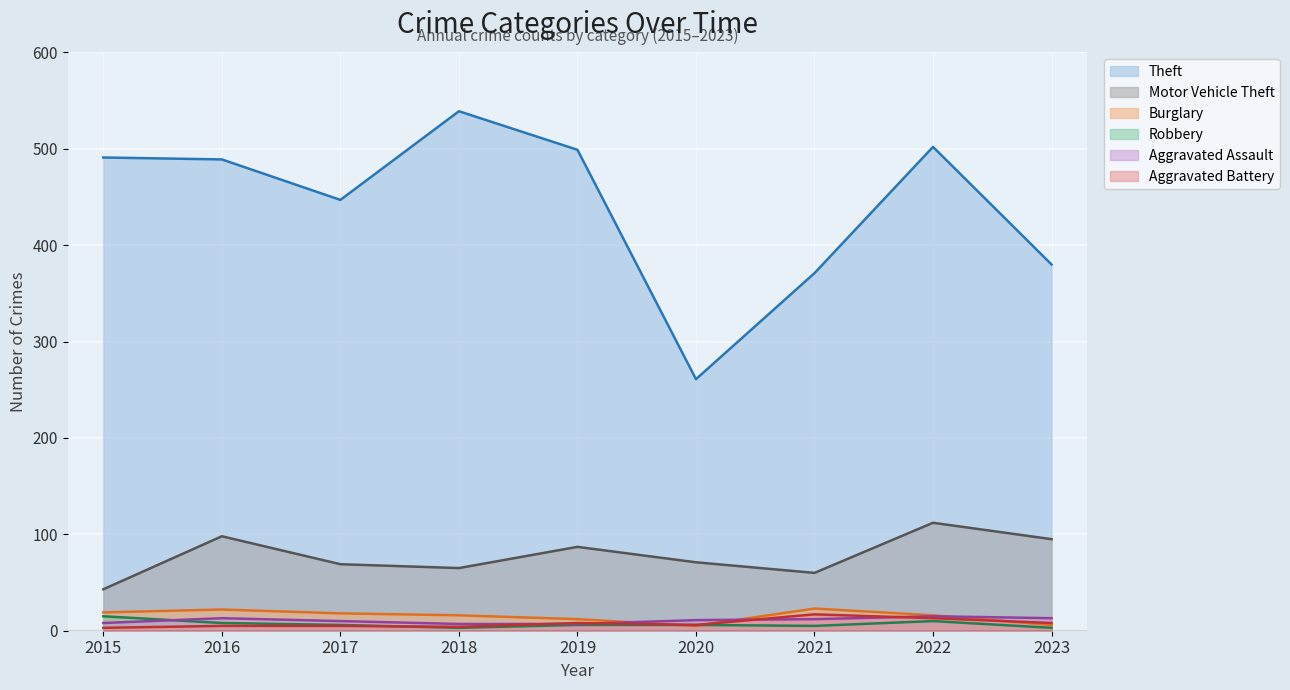

Read the Robbery value at 2020, to the nearest 10.

10